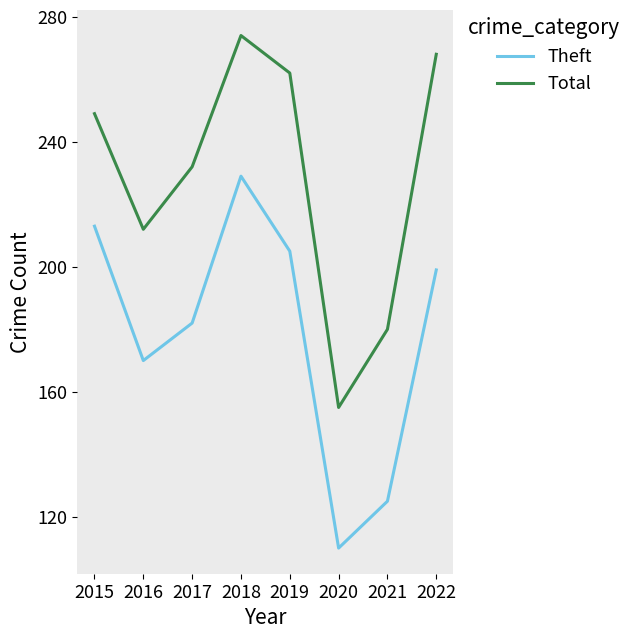

The value of Total at 2016 is 65. True or false?

False